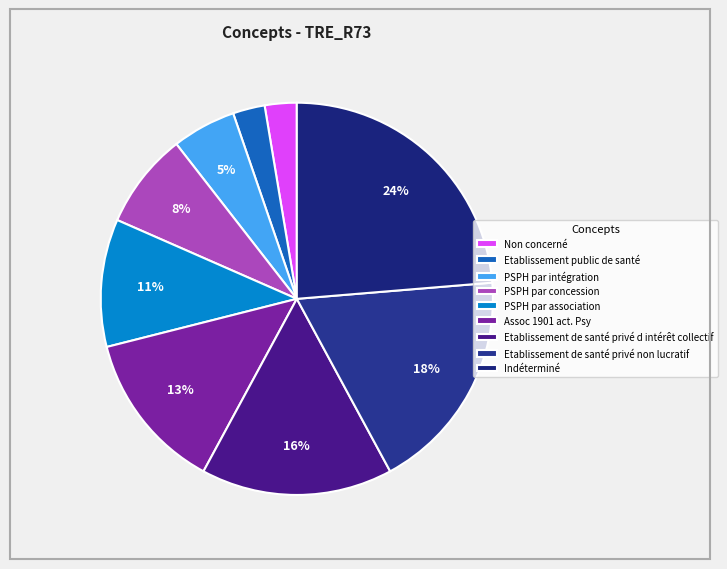

How many slices are in this pie chart?

9